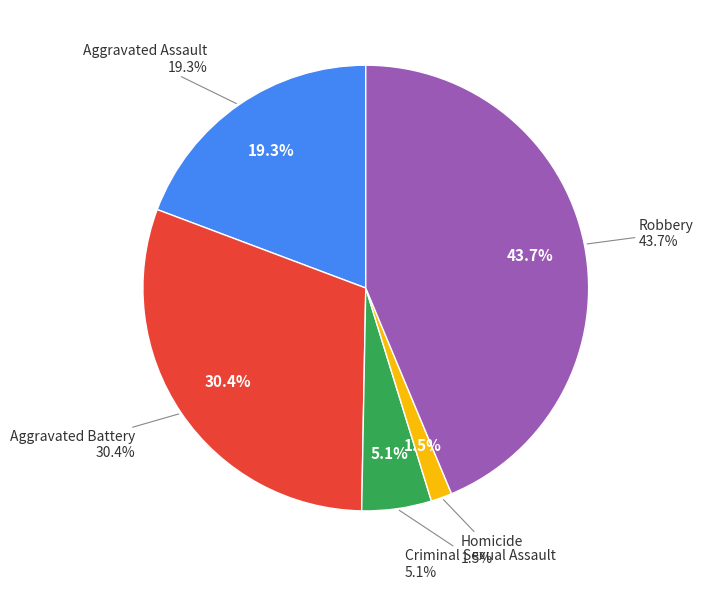

How many slices are in this pie chart?

5